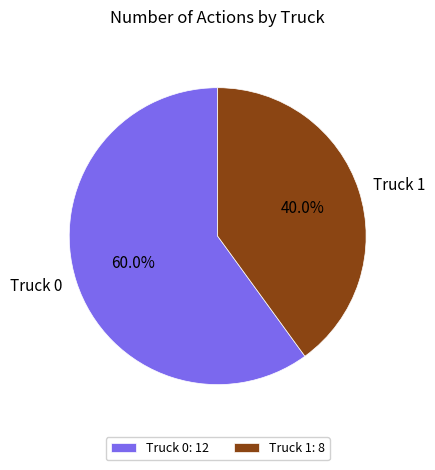

To the nearest percent, what is the combined percentage of Truck 0 and Truck 1?

100%